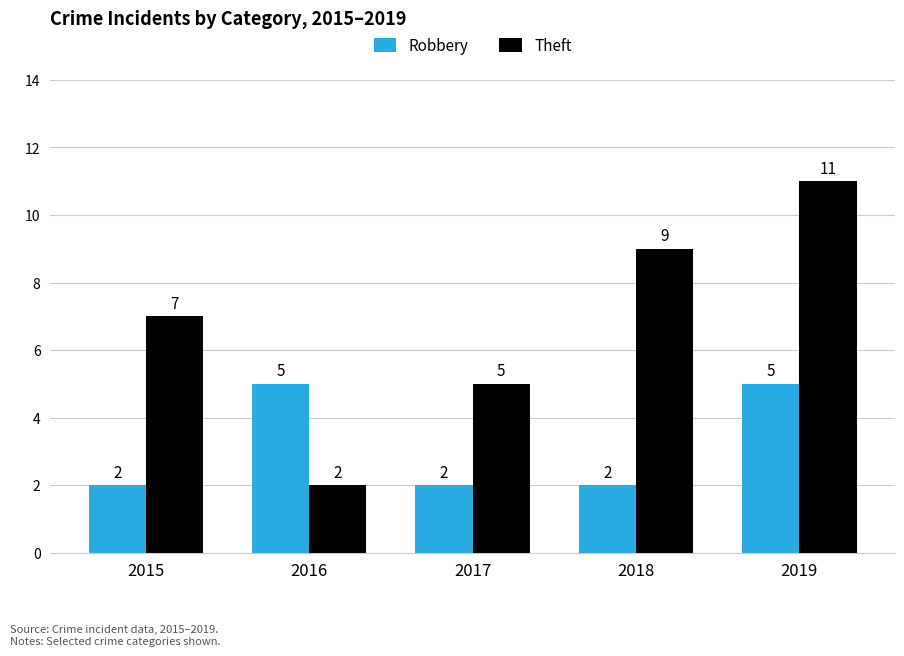

What is the difference between the maximum and minimum values in the Theft series?

9